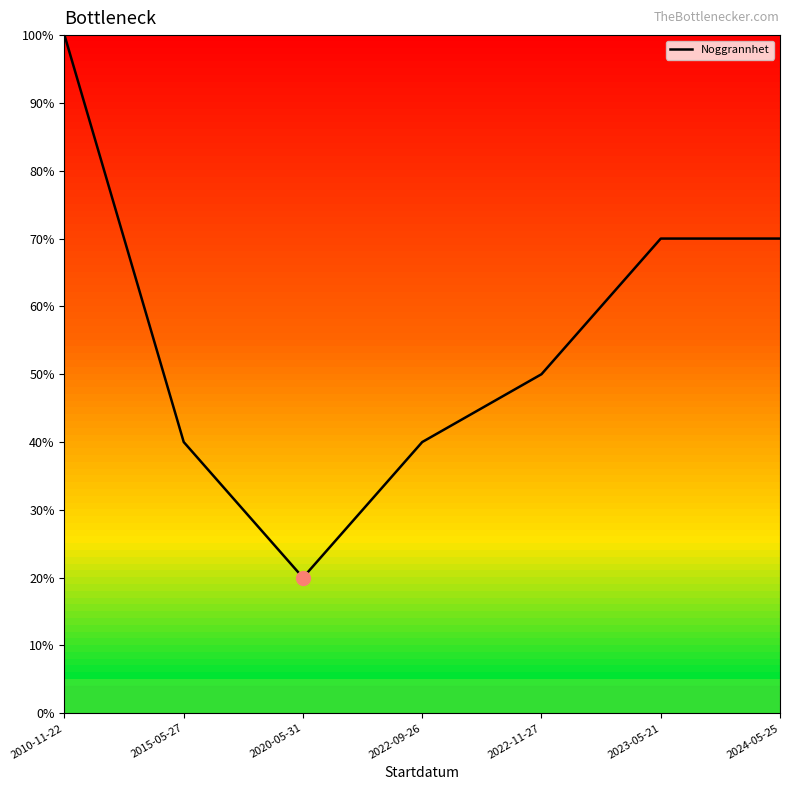

The chart shows a value of 40 at 2015-05-27. True or false?

True